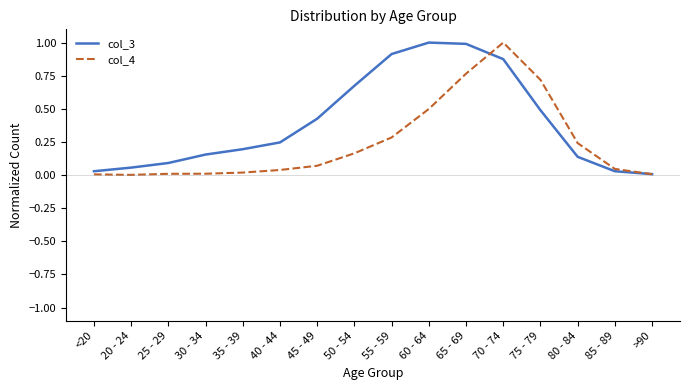

Between 60 - 64 and 70 - 74, which series saw the biggest shift?

col_4